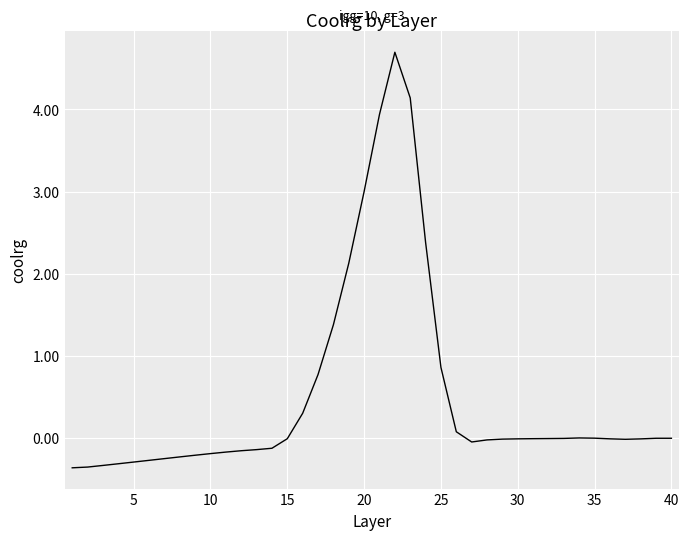

What is the minimum value shown in the chart?

-0.4